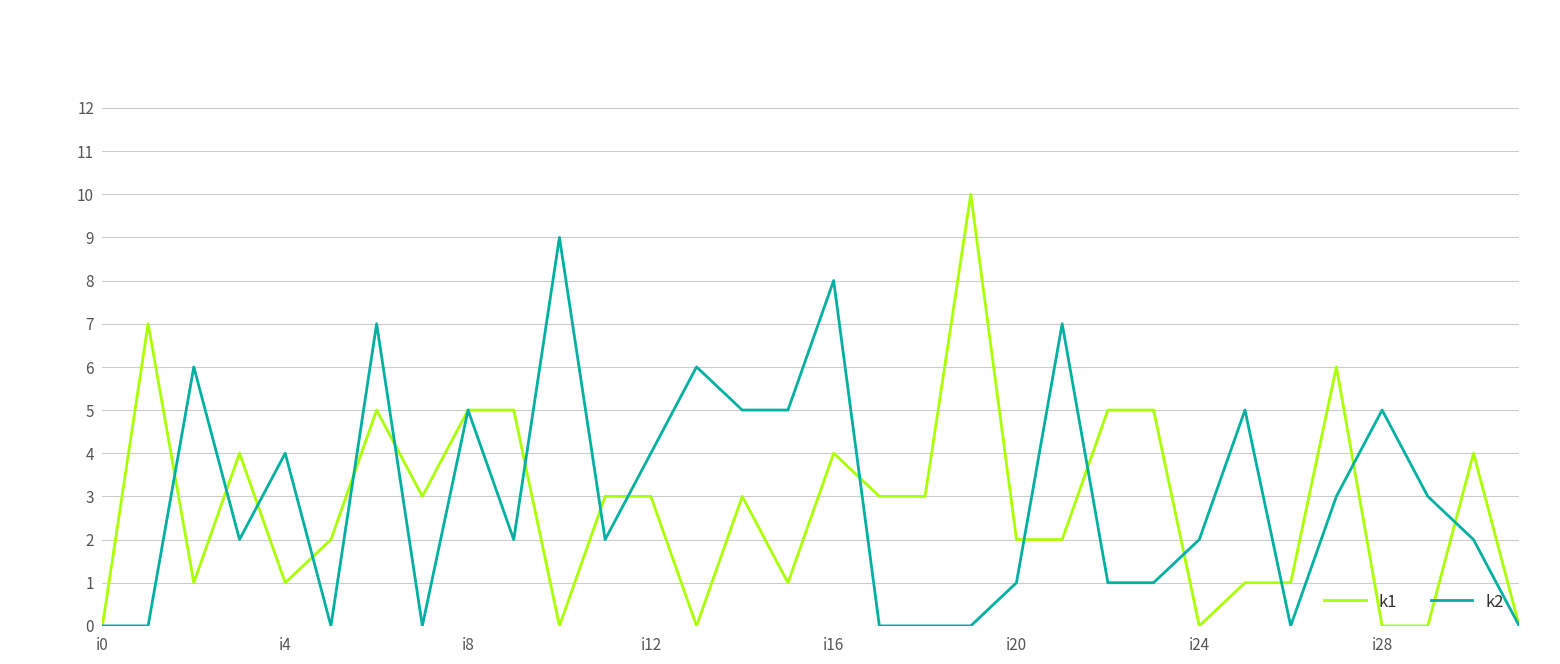

List the series in order of their peak value, highest first.

k1, k2